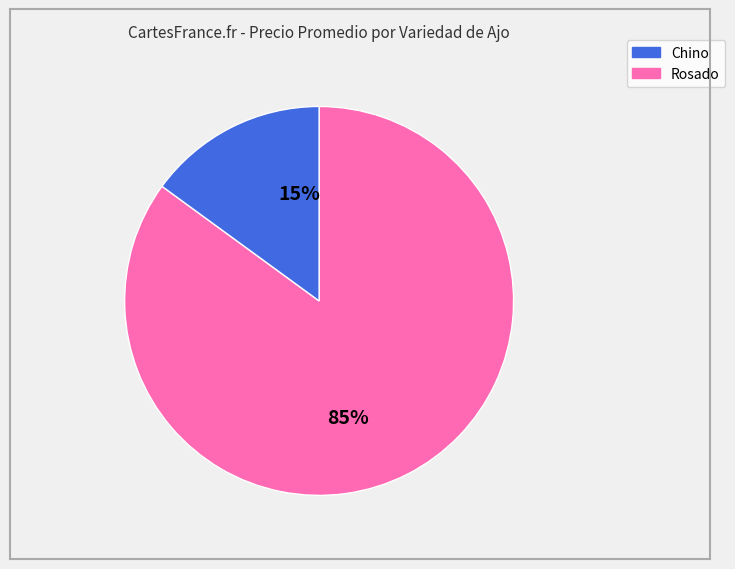

Which category has the smallest portion of the pie?

Rosado